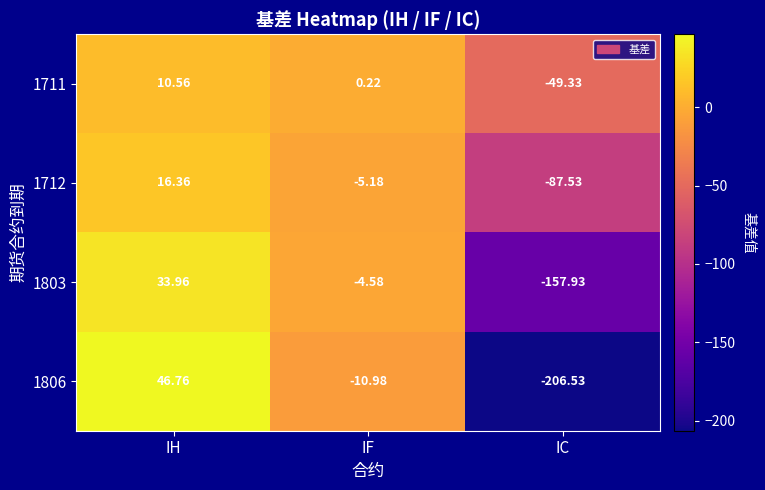

How many data points does each series have?

3